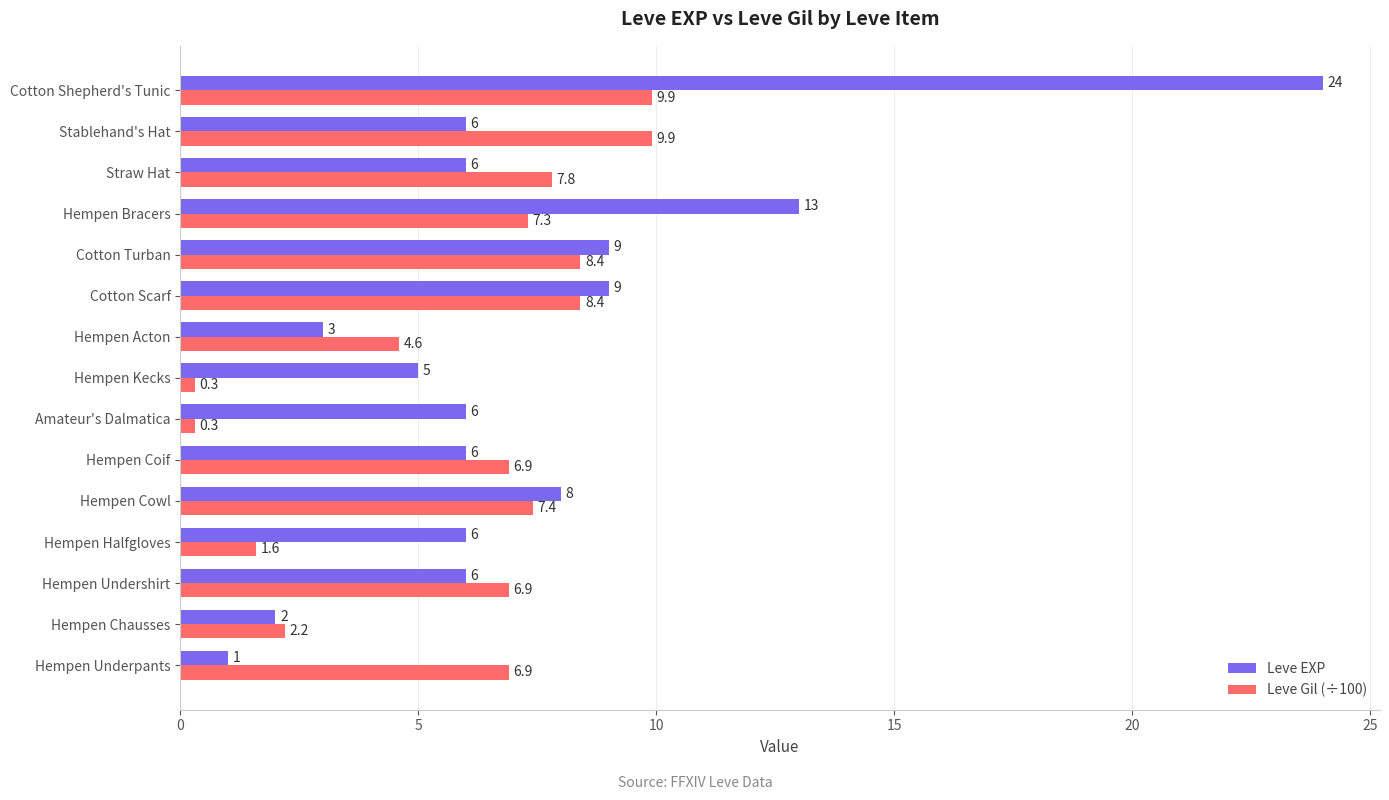

At which category is the sum across all series the highest?

Cotton Shepherd's Tunic